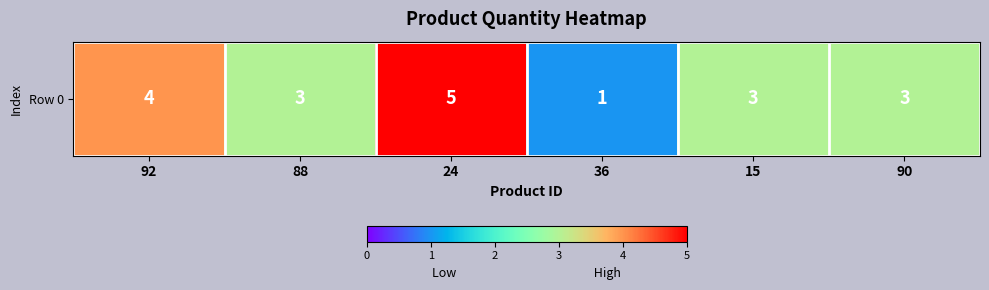

What is the approximate value at 24?

5